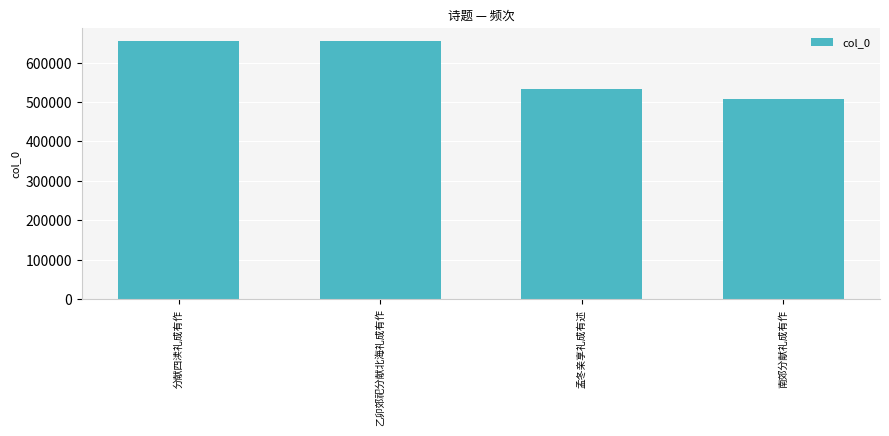

What is the difference between the maximum and minimum values?

147386